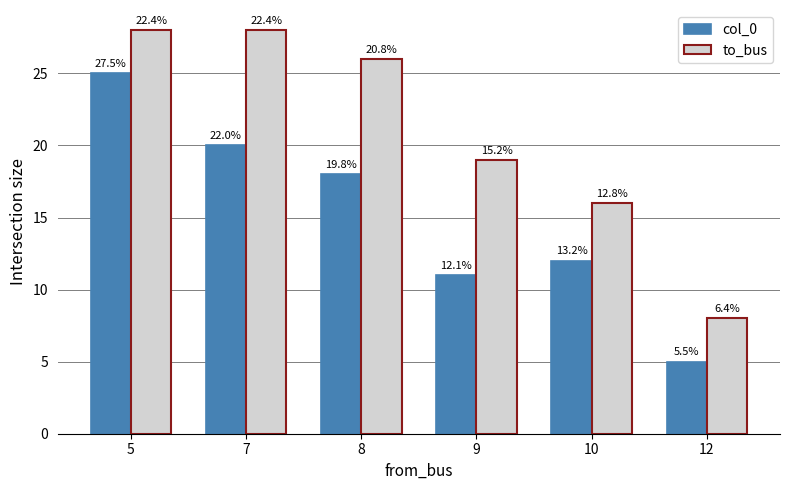

Are the bars horizontal?

No